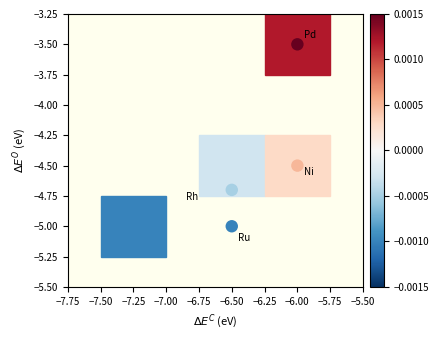

What is the average X value?

-6.2